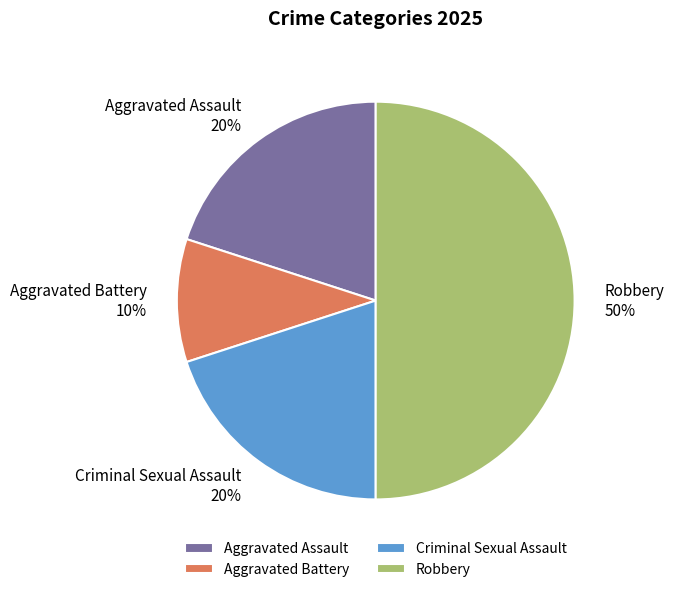

True or false: Aggravated Assault accounts for 27% of the total.

False